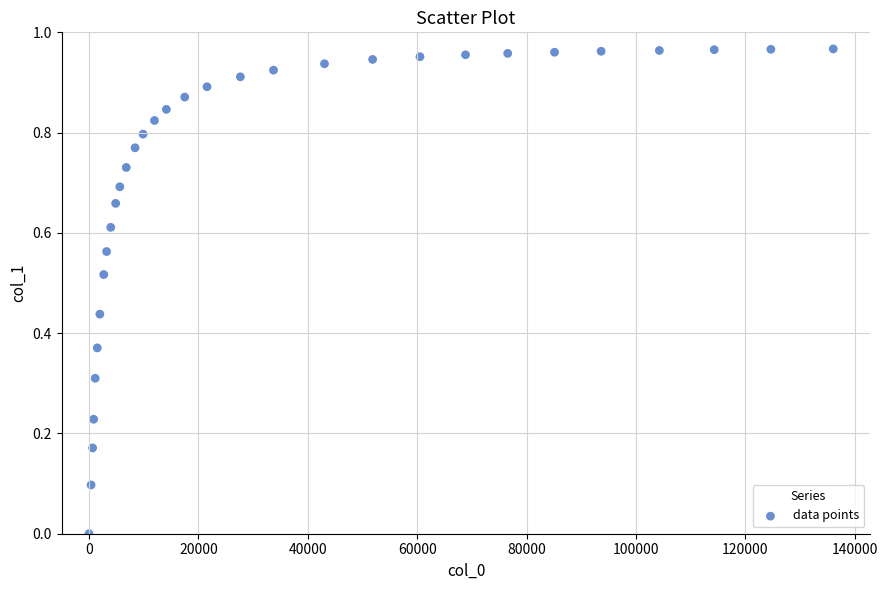

What is the range of X values (max minus min)?

136091.3